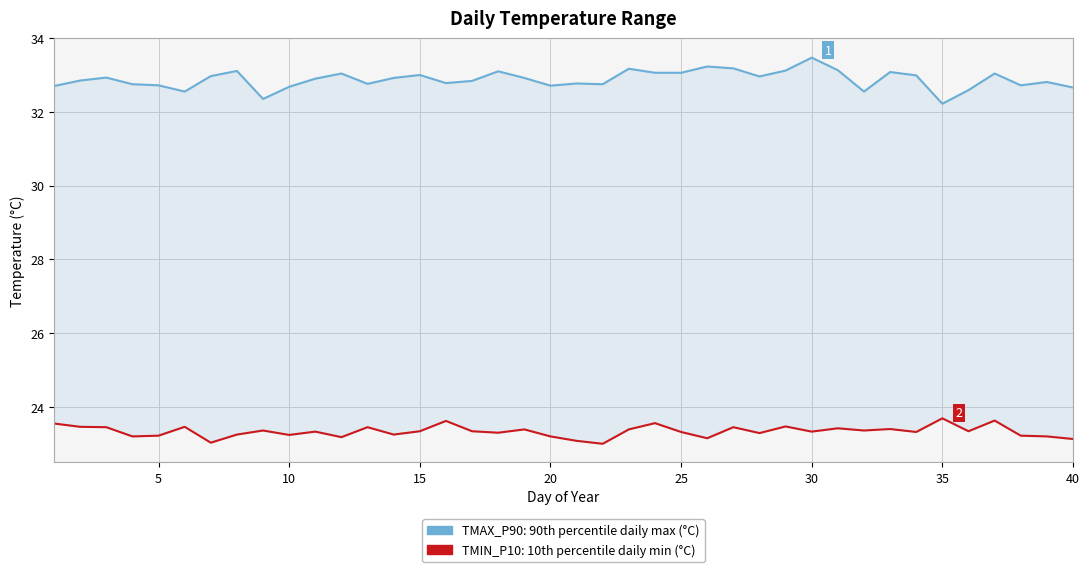

True or false: TMIN_P10 and TMAX_P90 cross at least once.

False